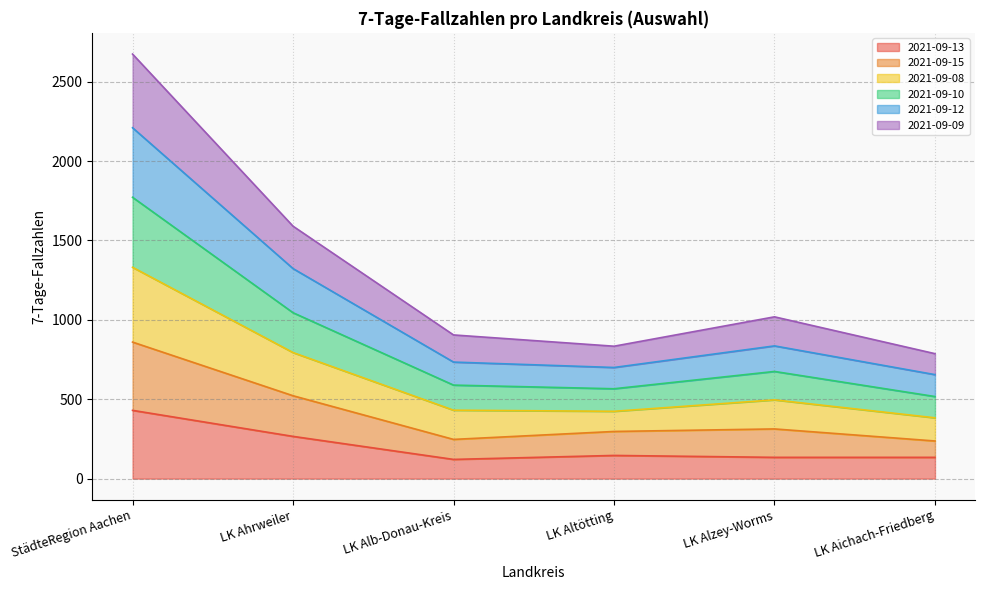

Does the chart have visible grid lines?

Yes